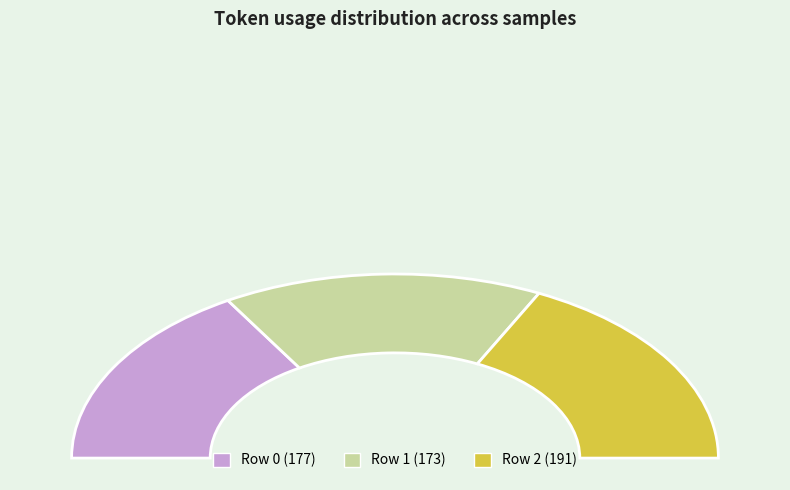

Which category has the biggest portion of the pie?

2